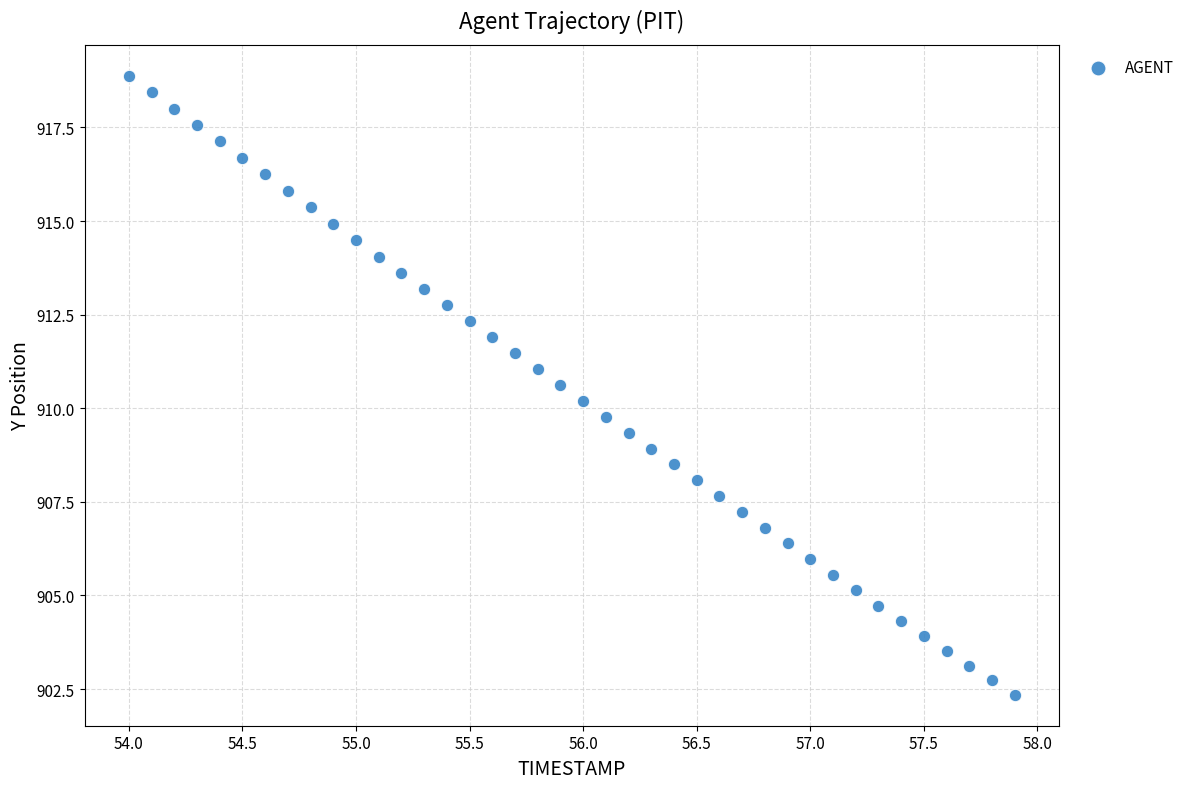

What is the range of Y values (max minus min)?

16.5